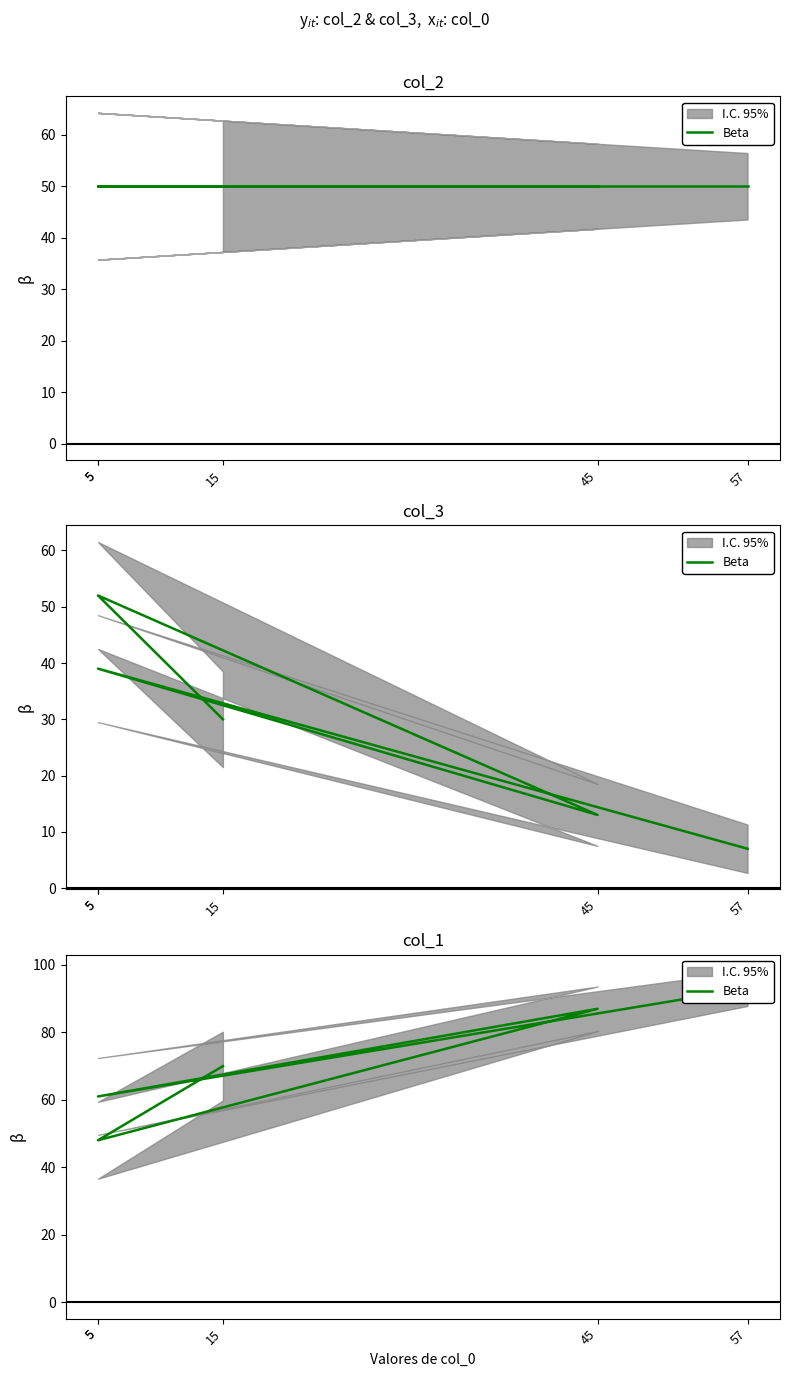

What is the ratio of the value at 5 to the value at 57?

0.7